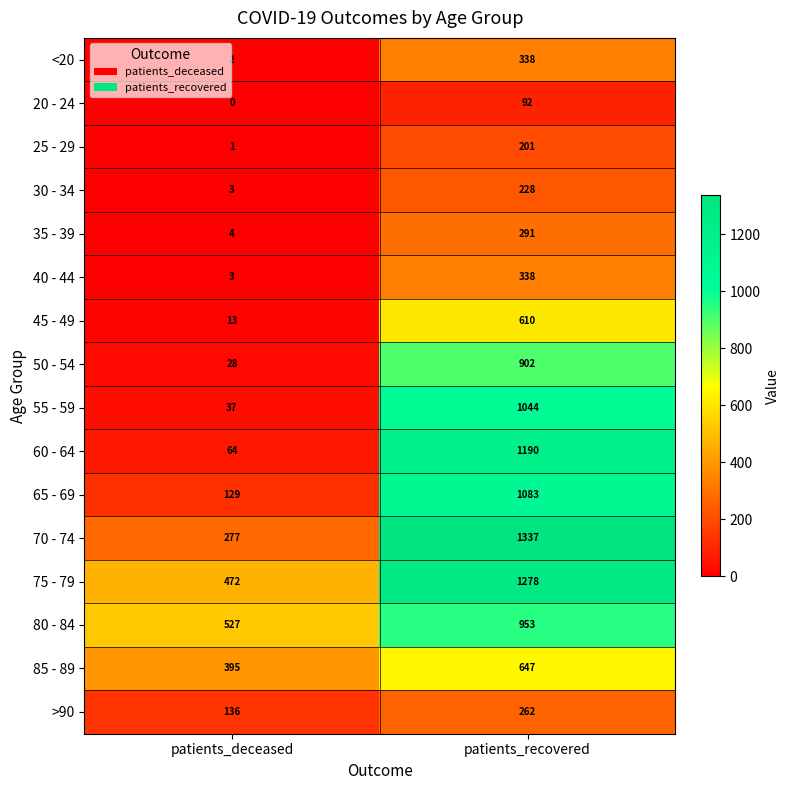

Which category has the lowest value in the 55 - 59 series?

patients_deceased